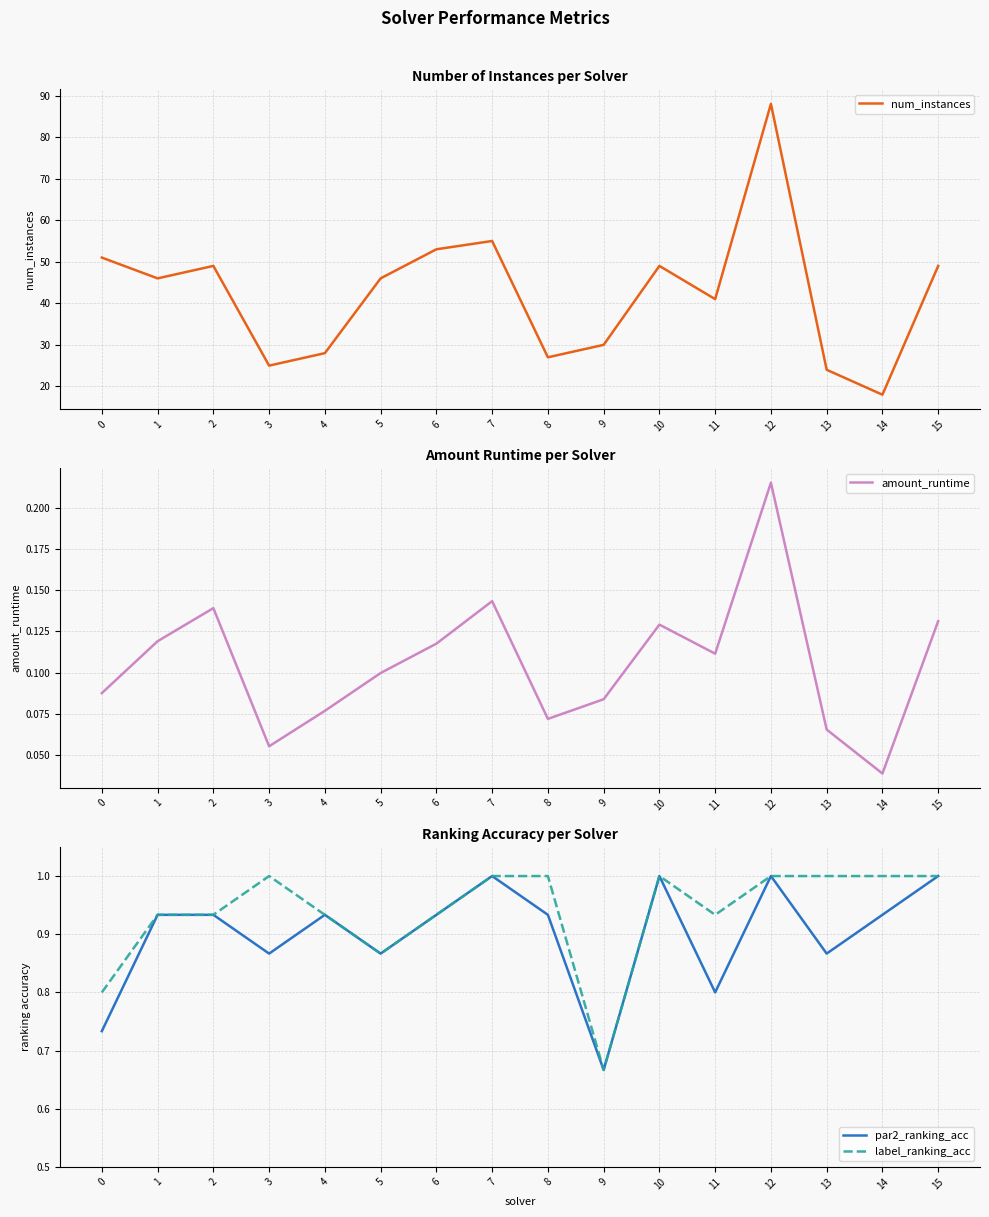

In label_ranking_acc, how many points are higher than both neighbors (excluding endpoints)?

2